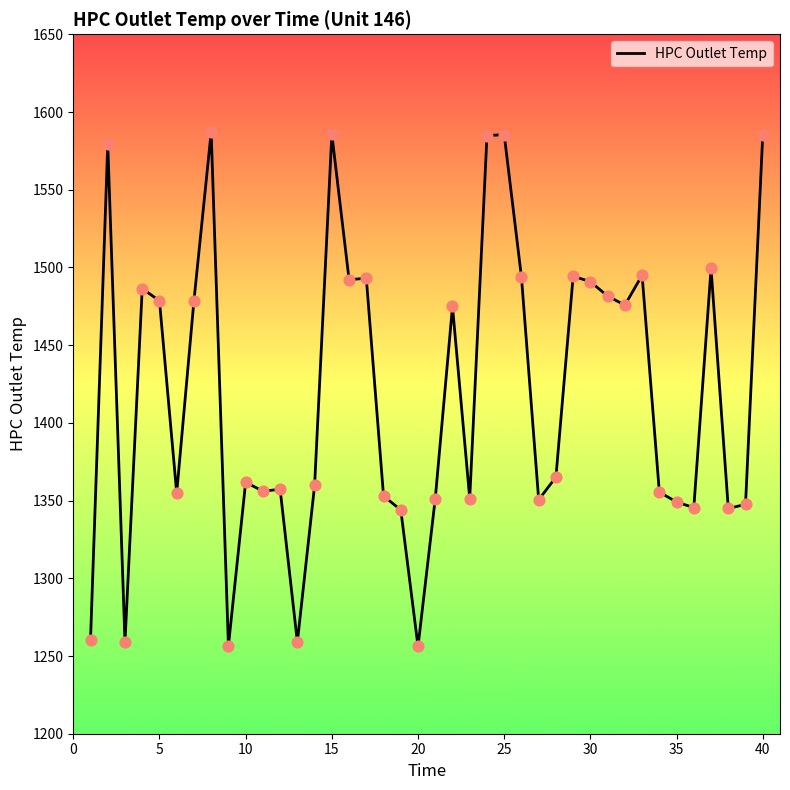

What is the difference between the maximum and minimum values?

330.9